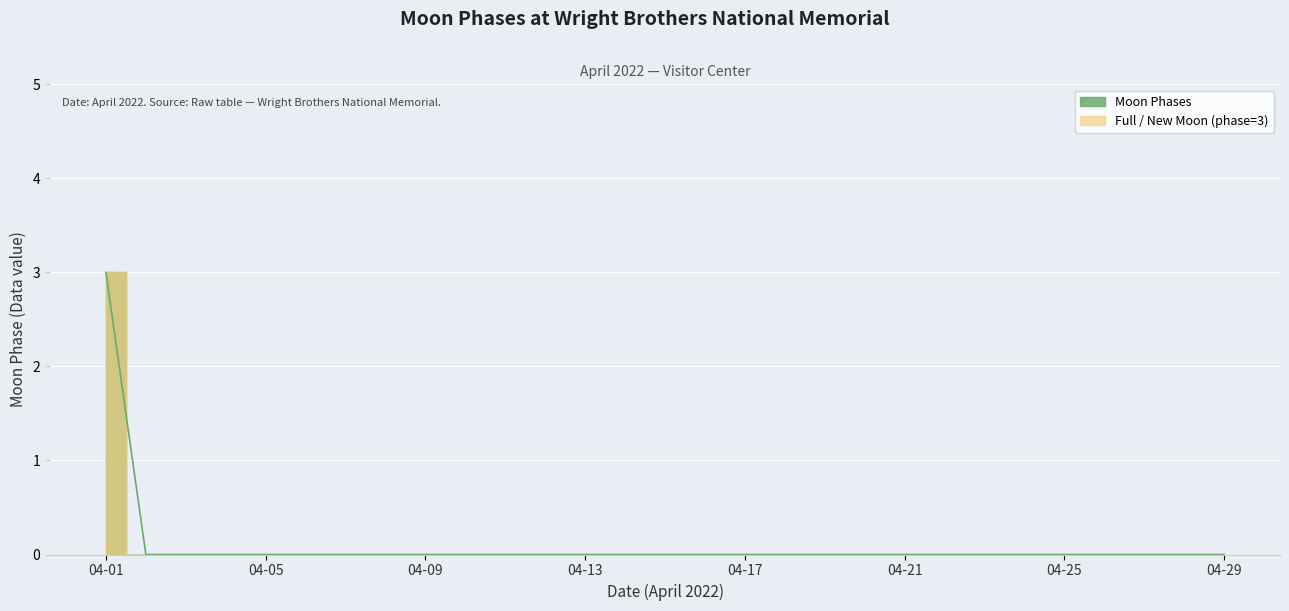

How many positive values are there?

1